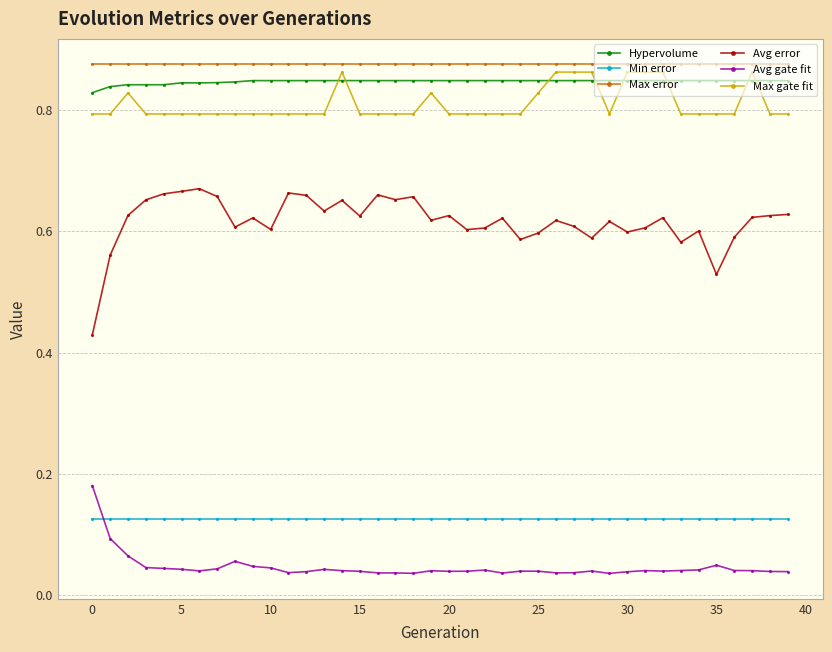

What is the sum of all Max error values?

35.0